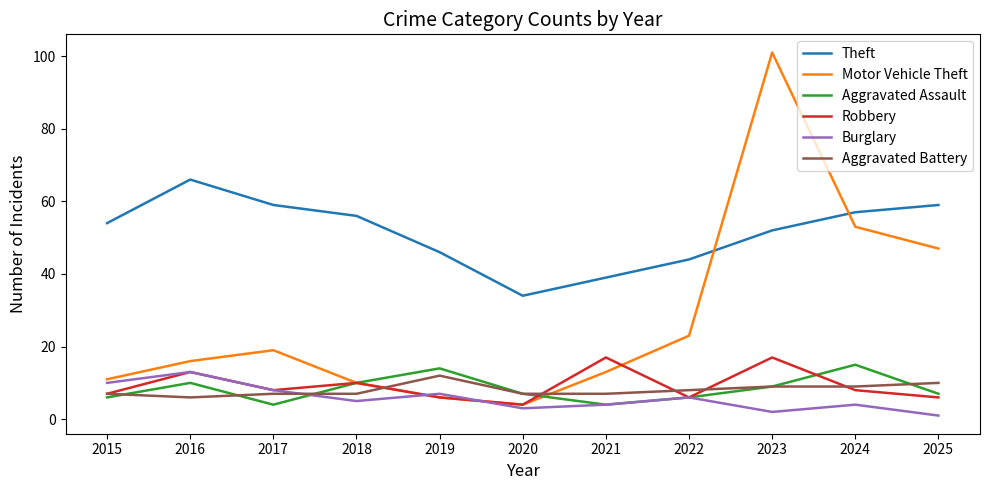

Between 2023 and 2024, which series saw the biggest shift?

Motor Vehicle Theft